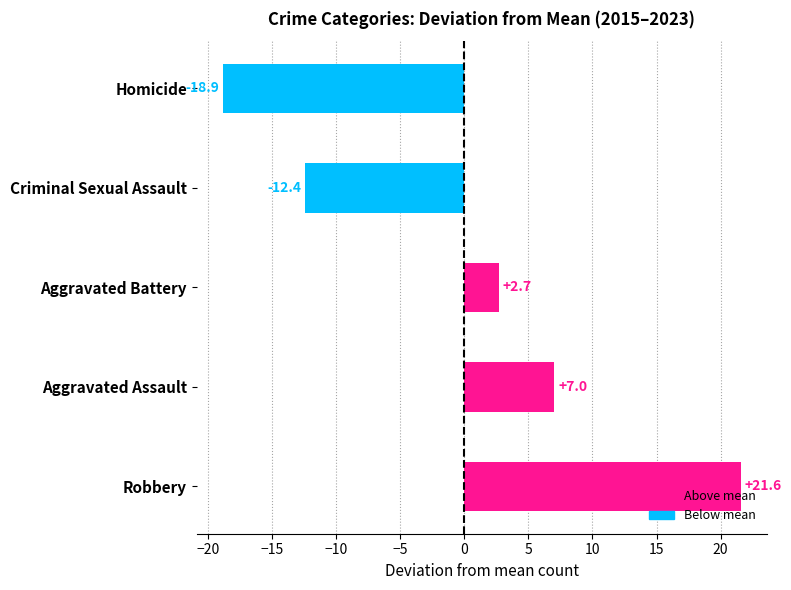

Where is the data nearest to the value 1?

Aggravated Battery